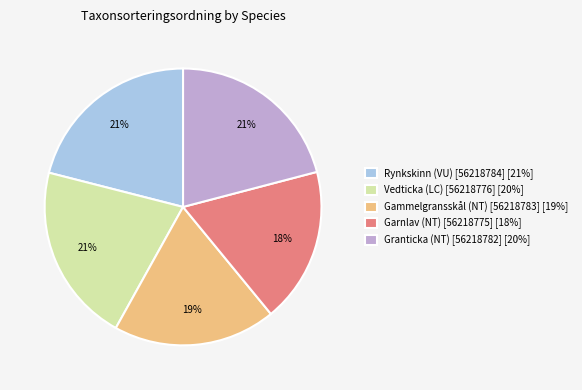

Does Granticka (NT) [56218782] represent more than half of the total?

No